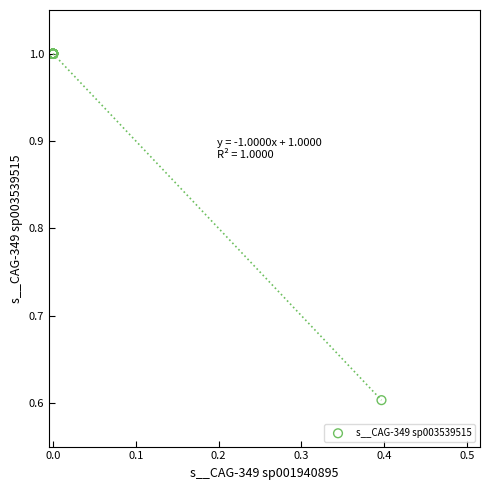

What Y value in the scatter plot is closest to 0?

0.6